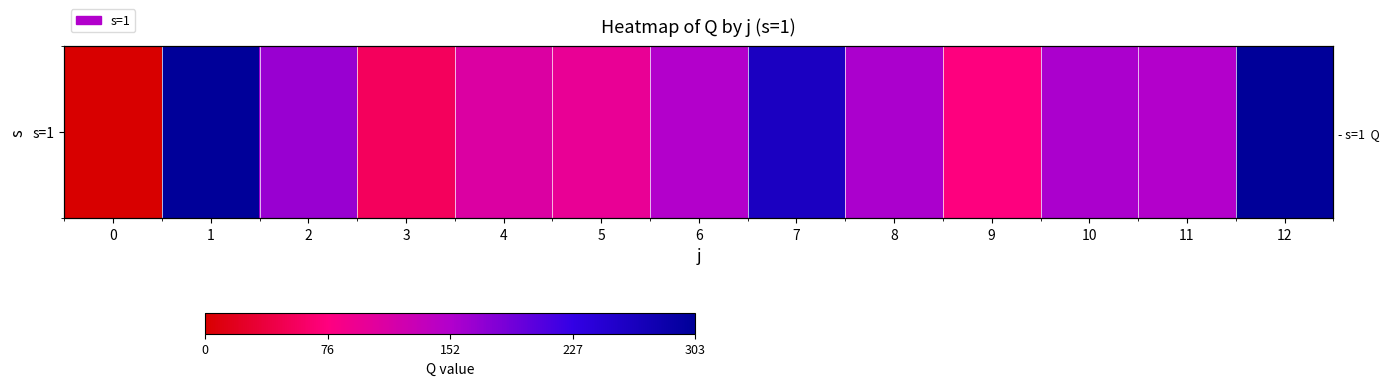

What is the difference between the maximum and minimum values?

303.2